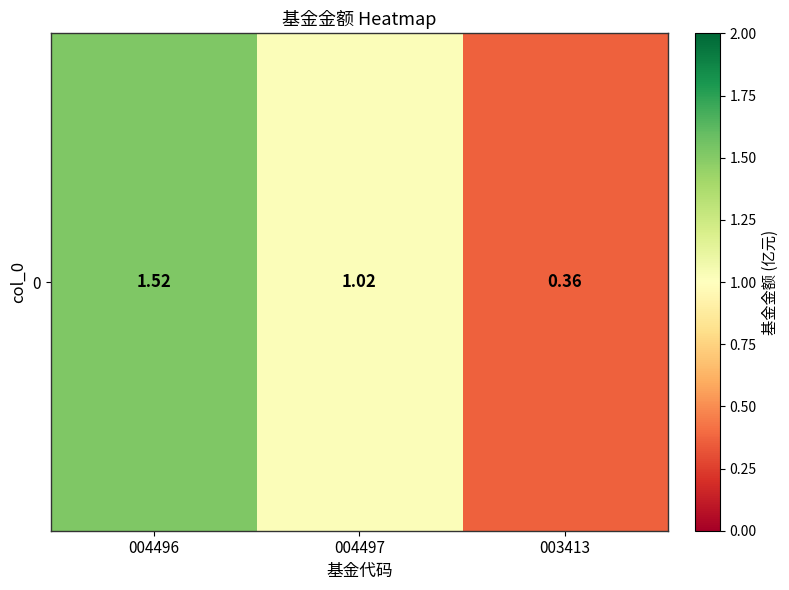

How many categories are shown in the chart?

3